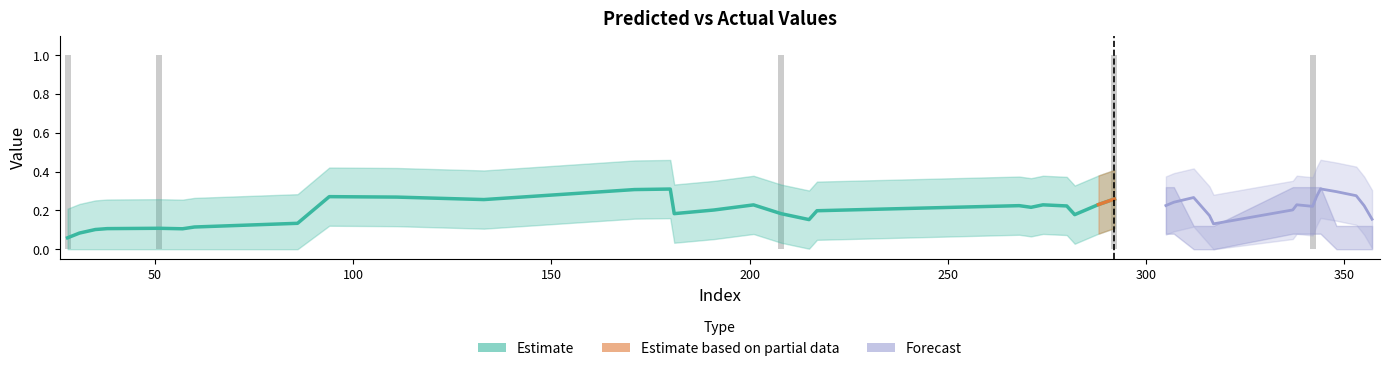

The chart shows a value of 0 at 288. True or false?

True